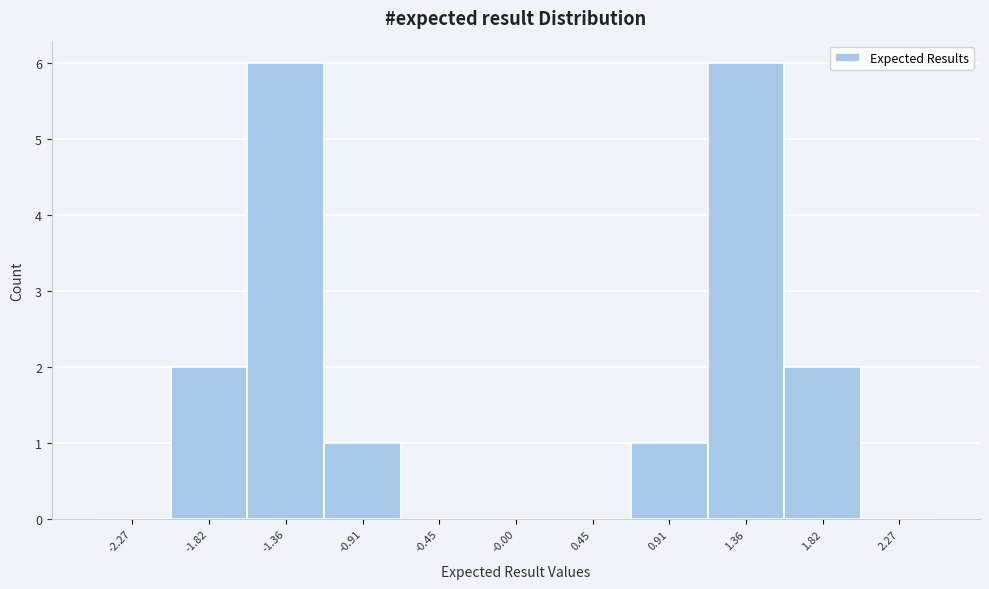

Reading left to right, list every bar in this chart as the range it spans on the x-axis followed by its height. Neither the bar edges nor the heights are printed on the chart, so give them approximately, as read against the axes.

-2.50 to -2.05: 0
-2.05 to -1.60: 2
-1.60 to -1.15: 6
-1.15 to -0.70: 1
-0.70 to -0.25: 0
-0.25 to 0.25: 0
0.25 to 0.70: 0
0.70 to 1.15: 1
1.15 to 1.60: 6
1.60 to 2.05: 2
2.05 to 2.50: 0